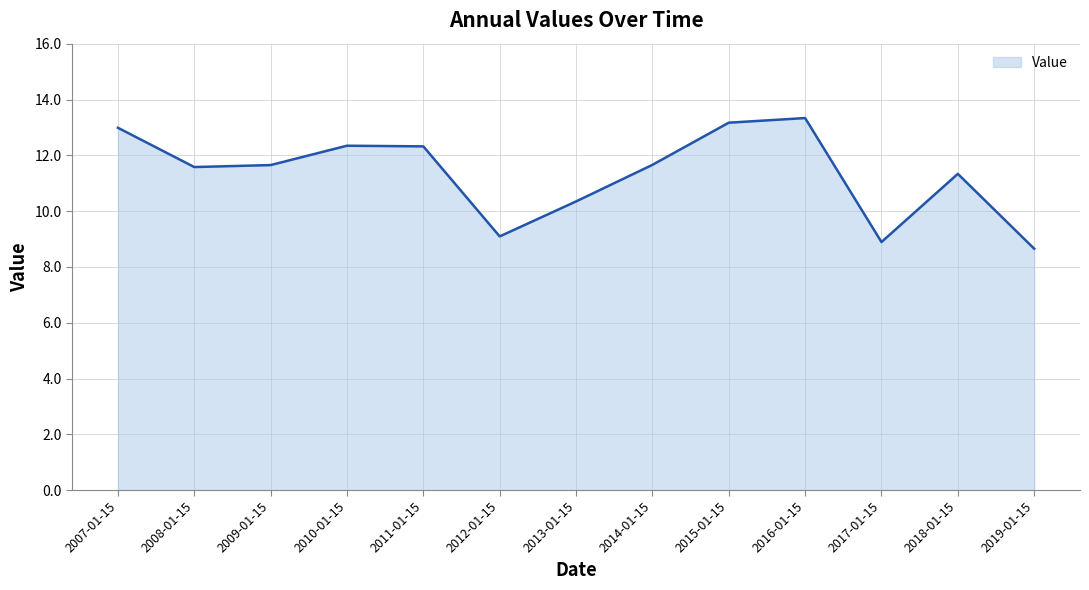

Reading left to right, transcribe all the data shown in this chart.

13.0	11.6	11.7	12.3	12.3	9.1	10.4	11.7	13.2	13.3	8.9	11.3	8.7